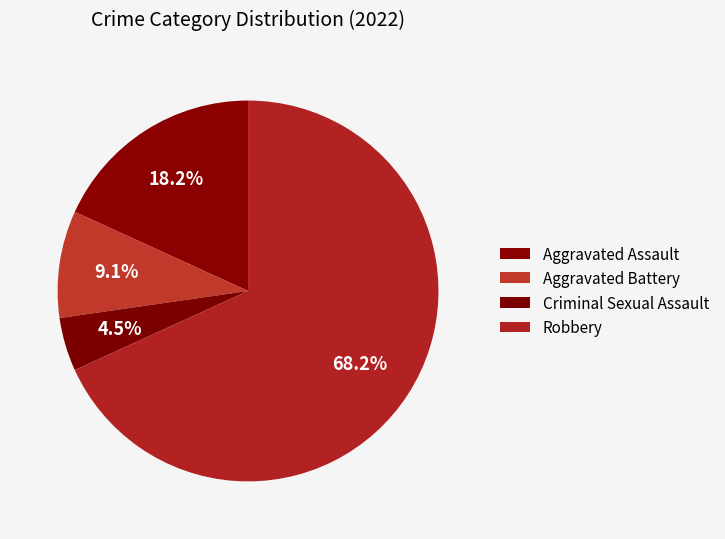

What is the total percentage of Aggravated Battery and Aggravated Assault?

27.3%